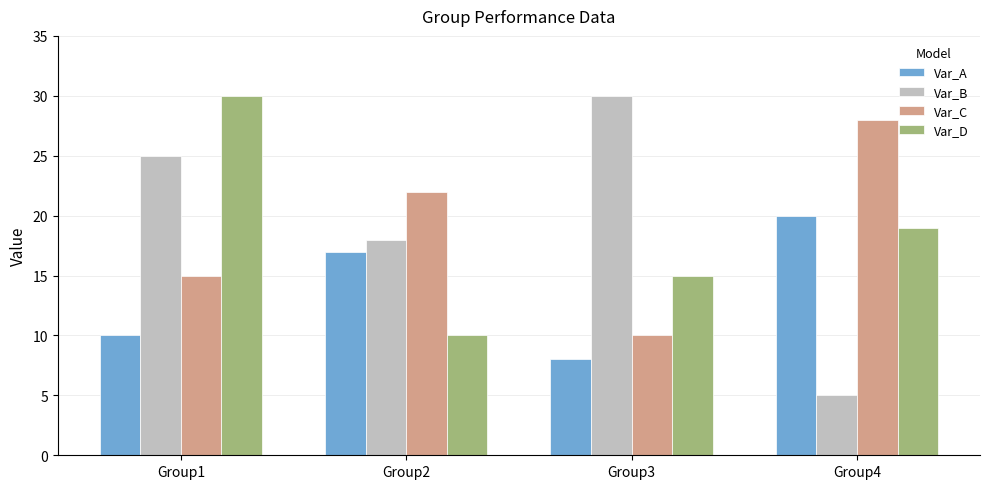

At Group1, list the series in order from smallest to largest.

Var_A, Var_C, Var_B, Var_D